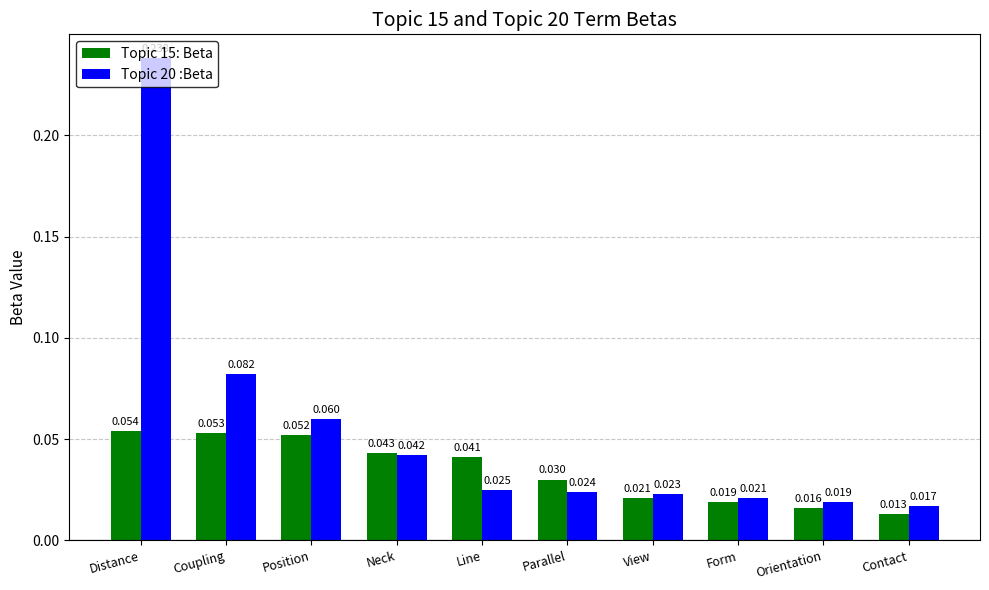

At which category does the chart reach its peak across all series?

Distance